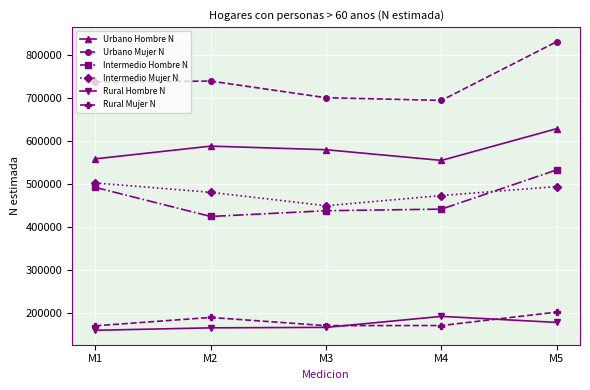

What is the difference between the Urbano Hombre N values at M4 and M1?

3591